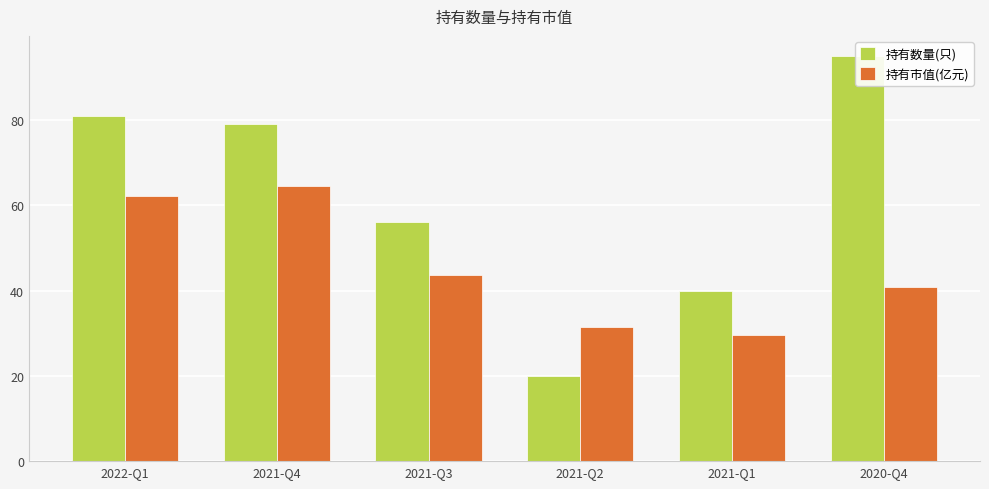

What is the difference between the maximum and minimum values in the 持有数量(只) series?

75.0